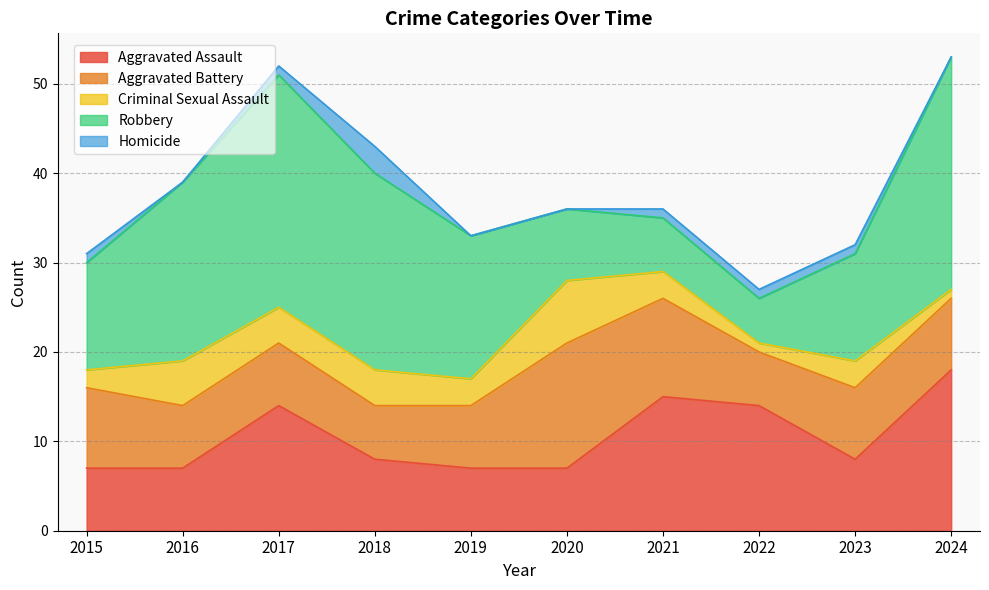

At which label is Aggravated Assault closest to 12?

2017